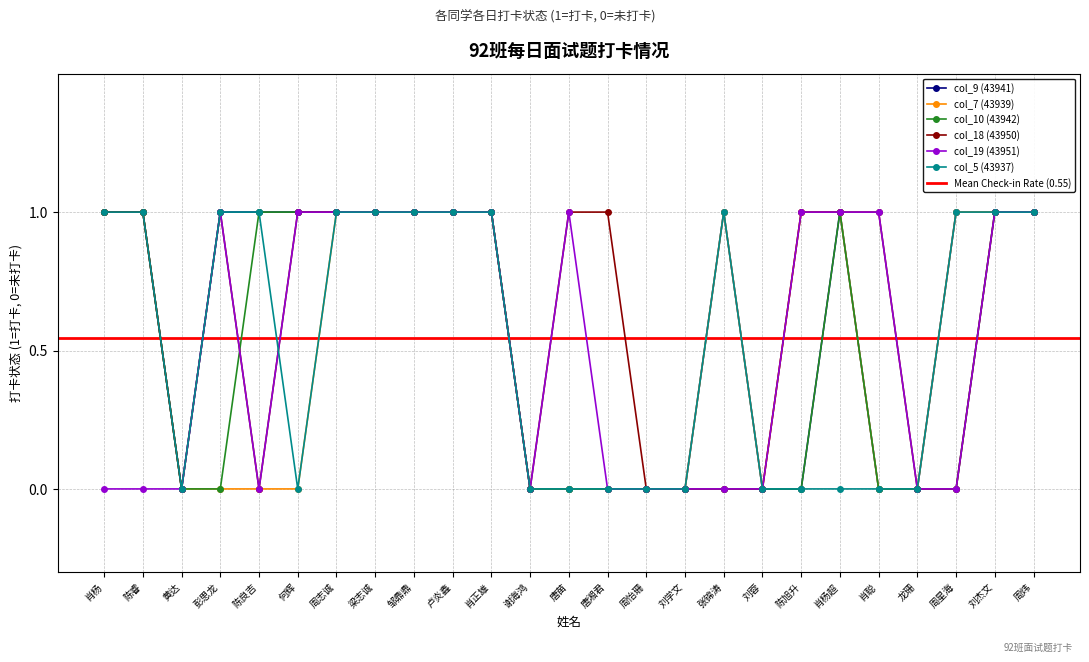

Is the value of col_5 (43937) at 彭思龙 greater than the value of col_19 (43951) at 黄达?

Yes